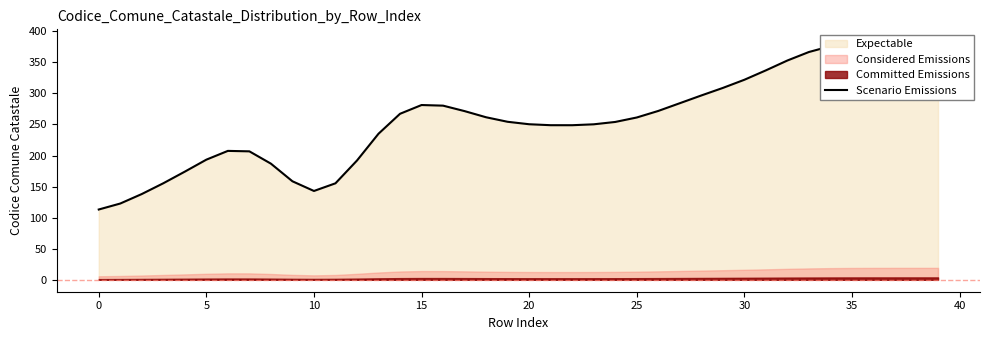

True or false: there are more than 2 points higher than both neighbors.

False